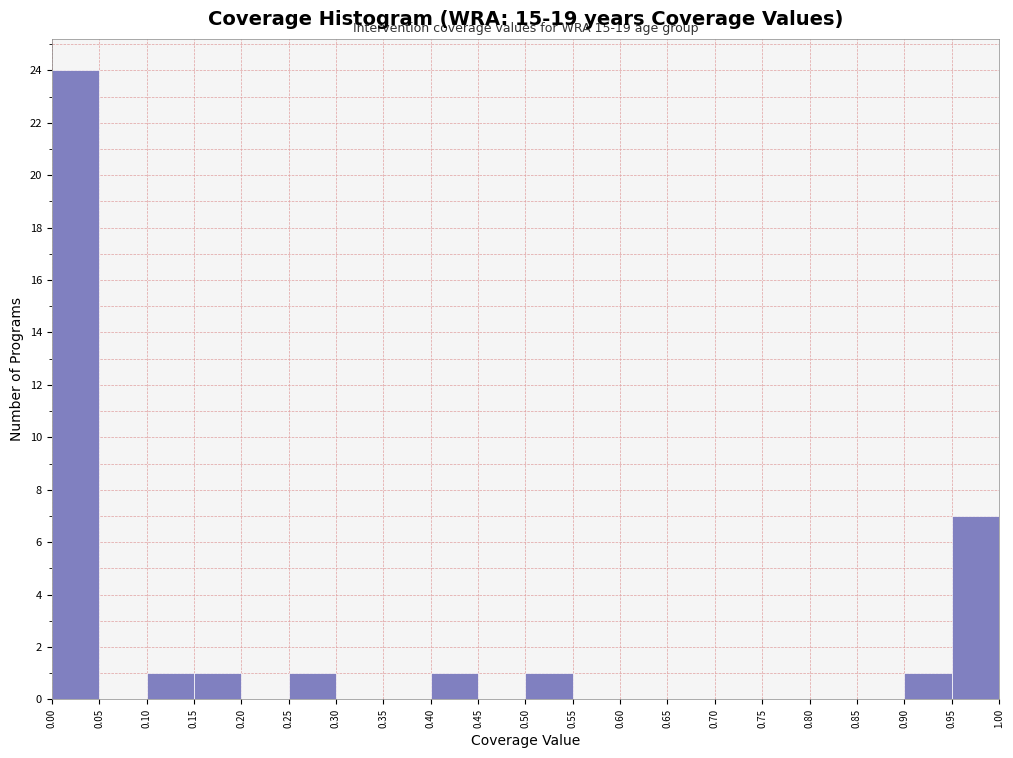

Over which range of the x-axis is the bar tallest?

0.00 to 0.05